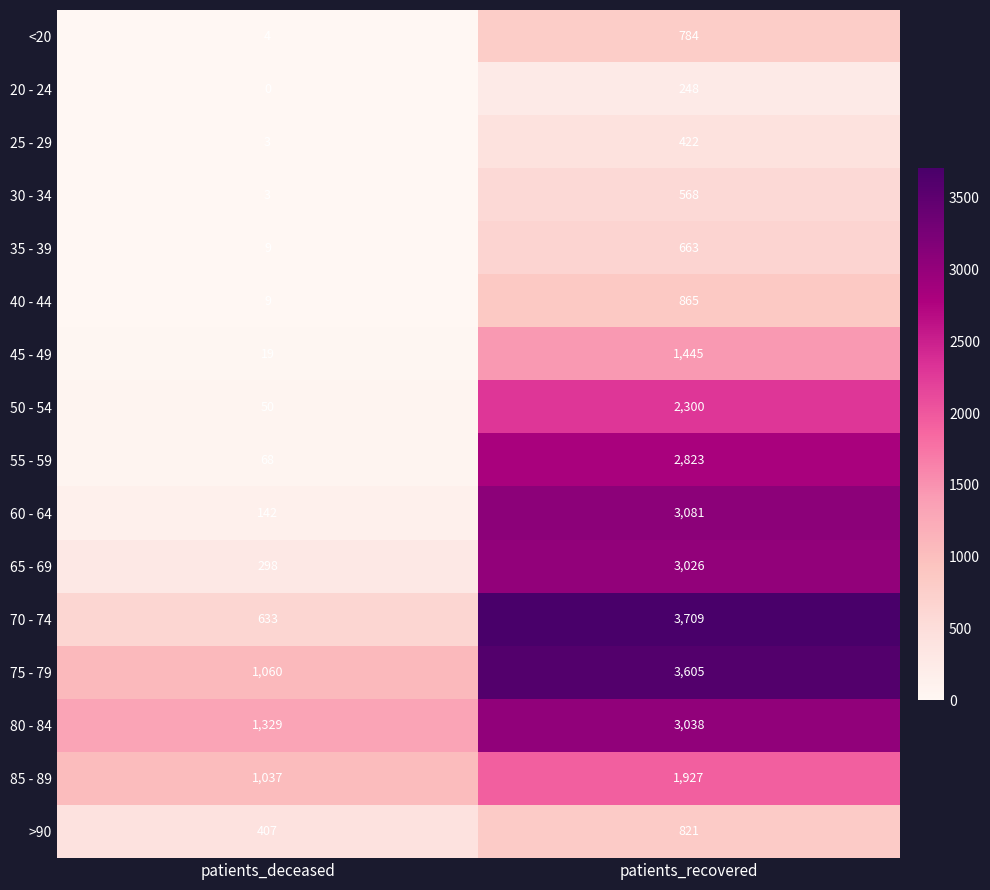

At patients_recovered, list the series in order from largest to smallest.

70 - 74, 75 - 79, 60 - 64, 80 - 84, 65 - 69, 55 - 59, 50 - 54, 85 - 89, 45 - 49, 40 - 44, >90, <20, 35 - 39, 30 - 34, 25 - 29, 20 - 24